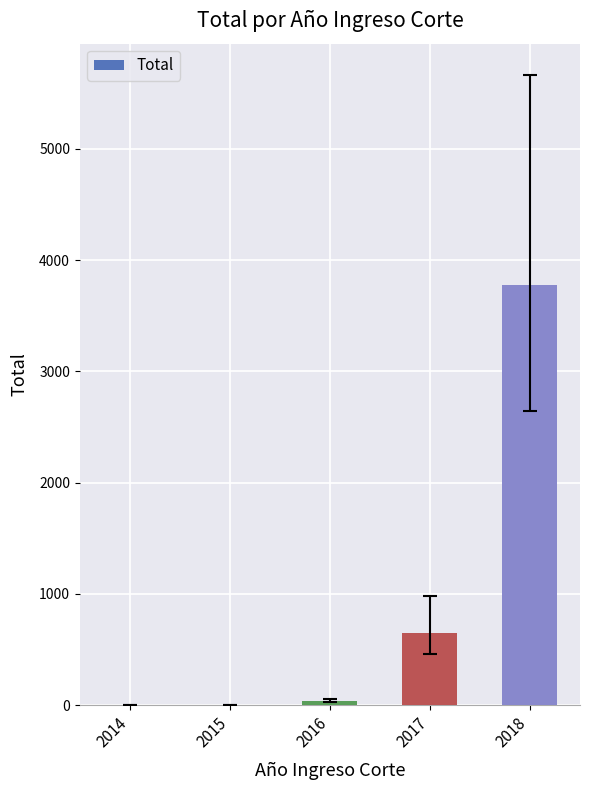

At which label is the value closest to 1888?

2017